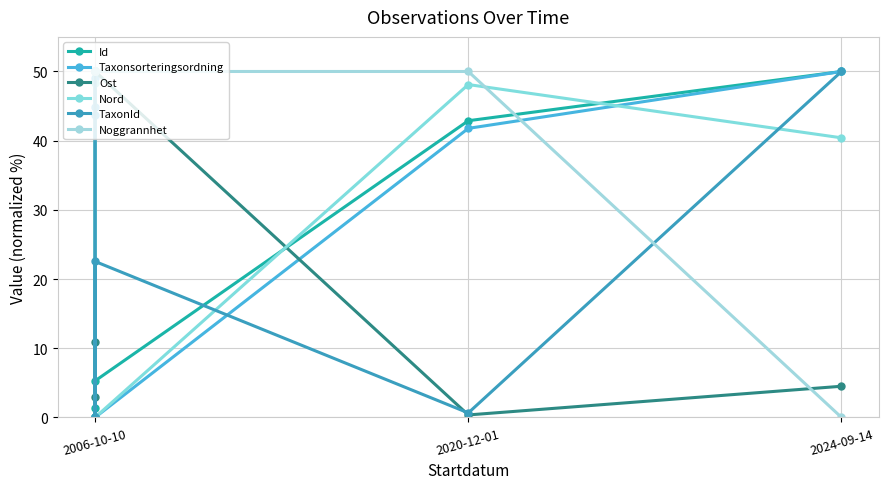

Count the number of data series in this chart.

6